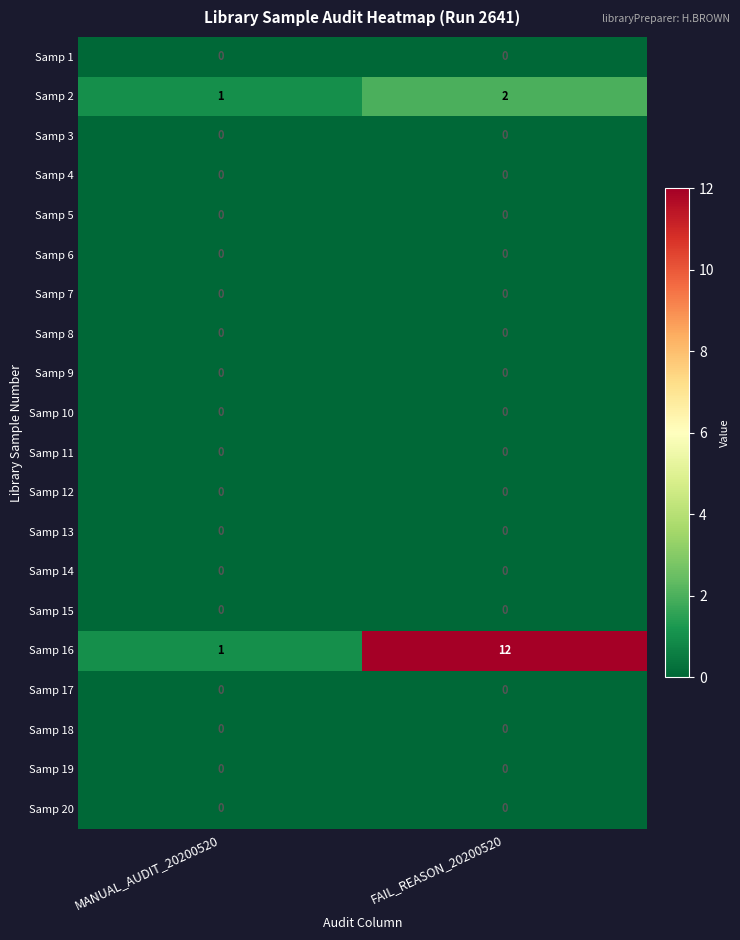

Which series changed the most between MANUAL_AUDIT_20200520 and FAIL_REASON_20200520?

Samp 16